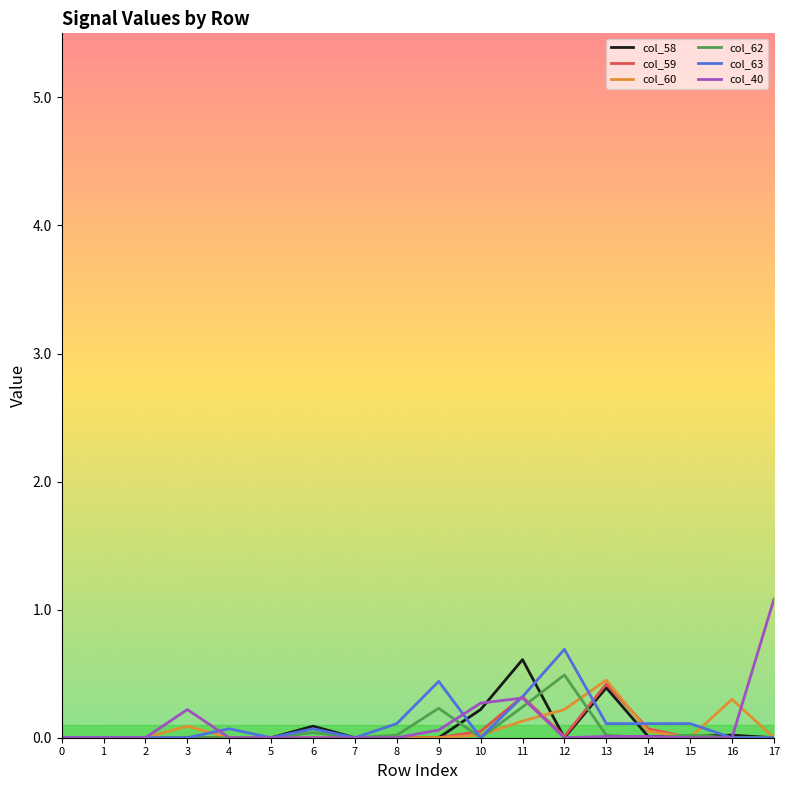

Which label corresponds to the largest value in the chart?

17